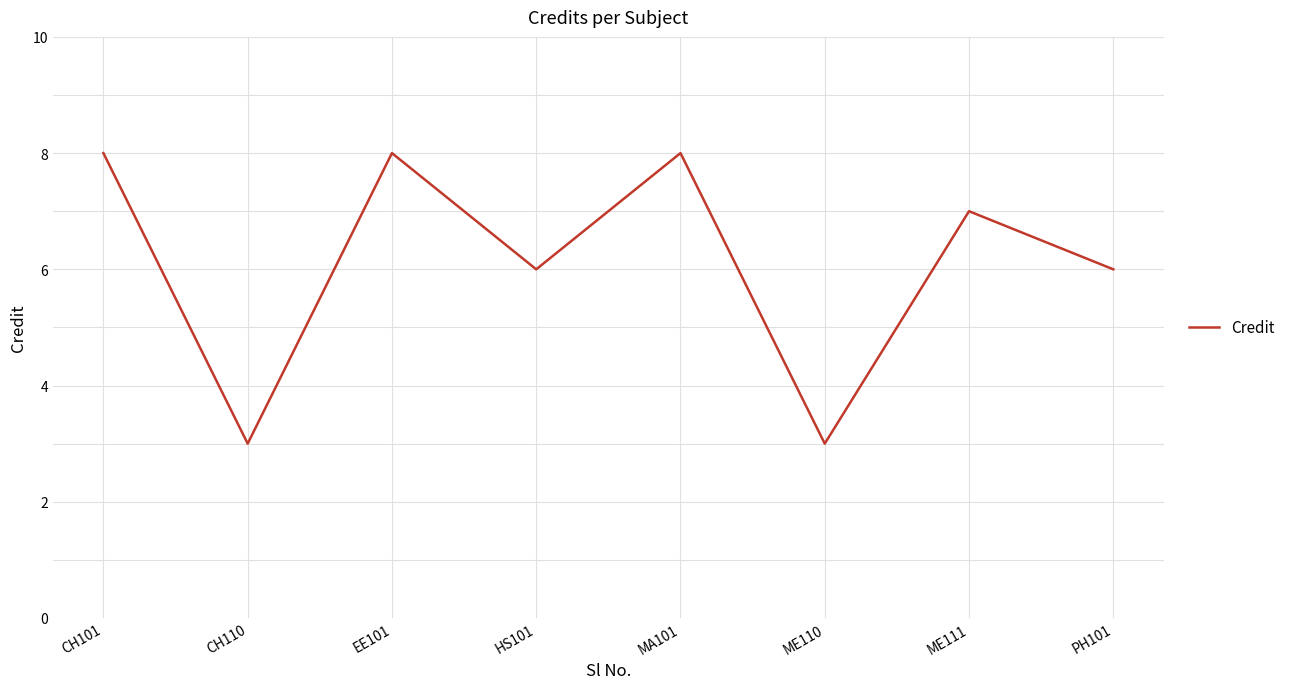

What is the sum of the values at CH110 and ME110?

6